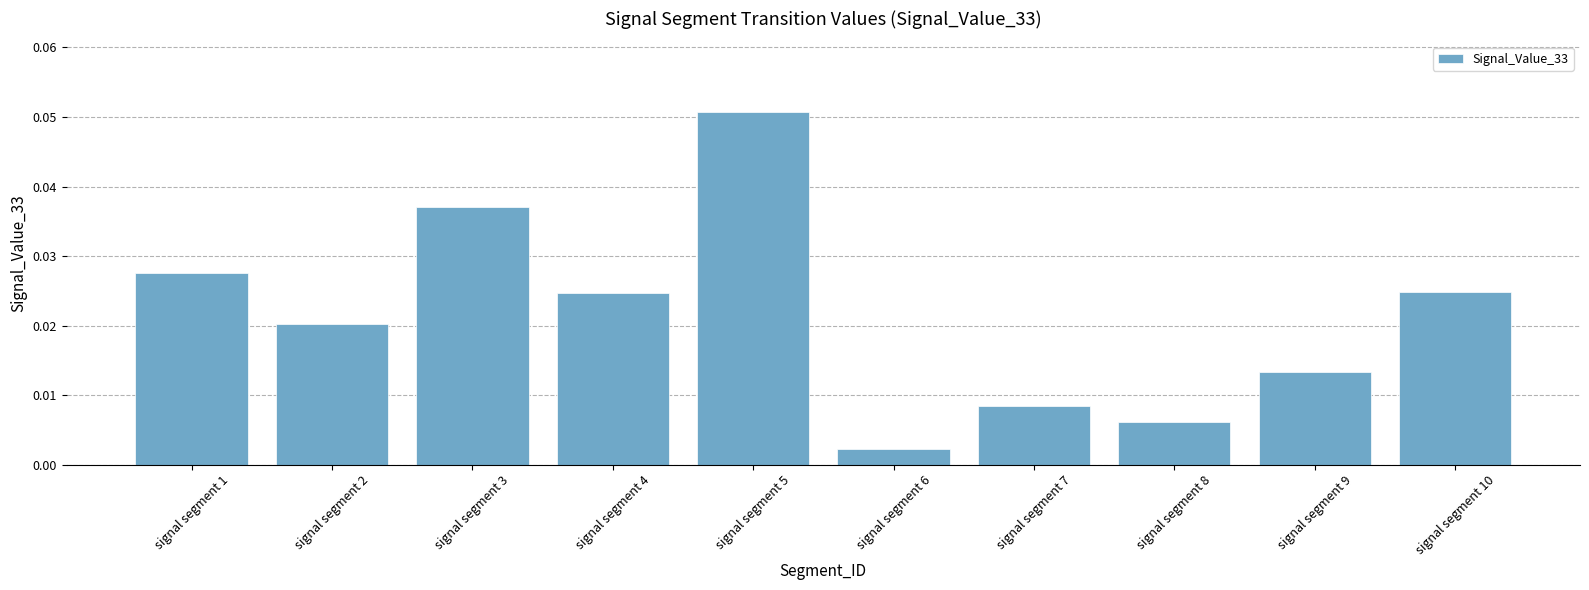

Between signal segment 5 and signal segment 10, which is larger?

signal segment 5